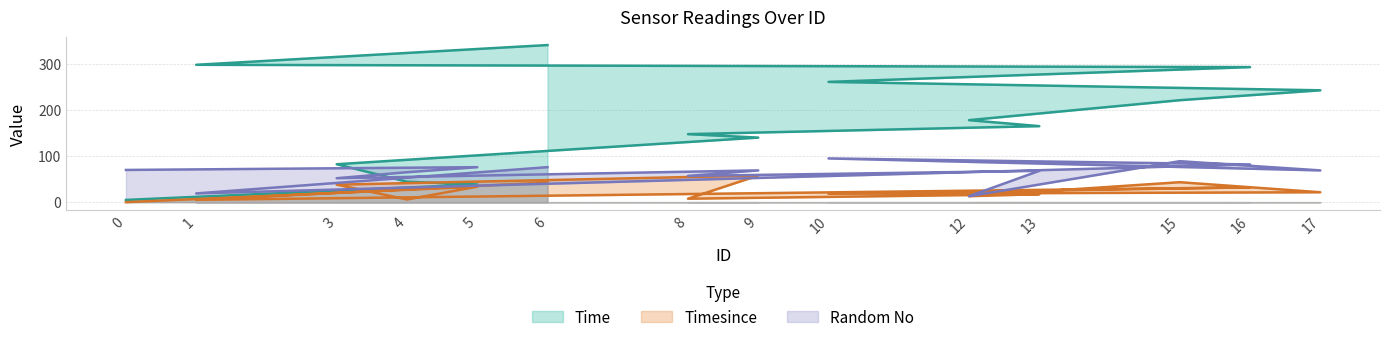

Which label corresponds to the largest value in the chart?

6